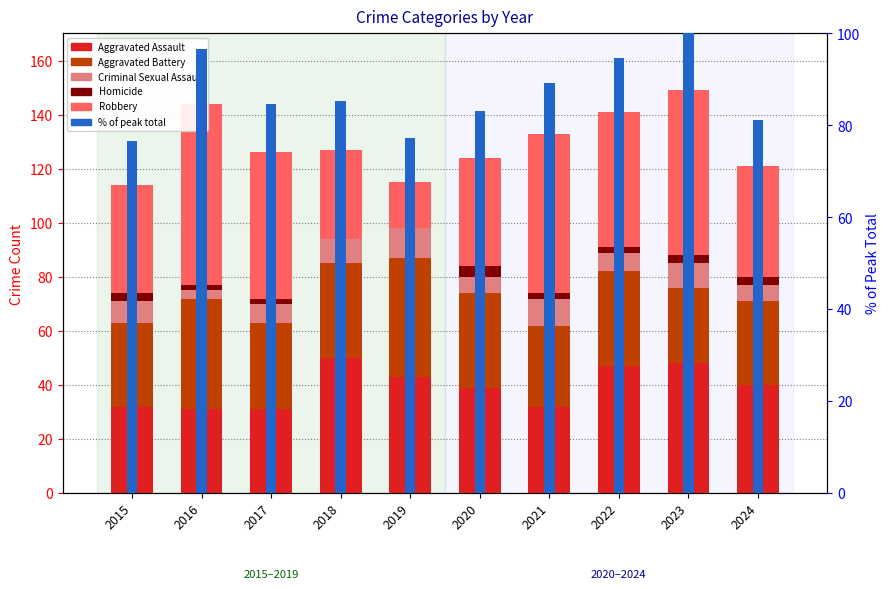

The Robbery series shows 61.0 at 2023. True or false?

True